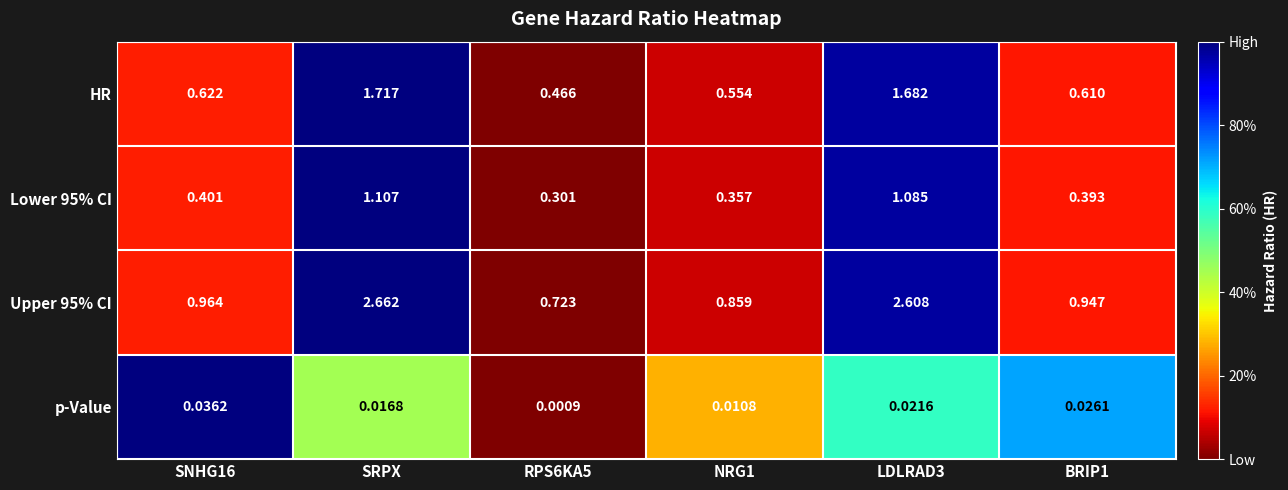

Which category has the highest value across all series?

SRPX